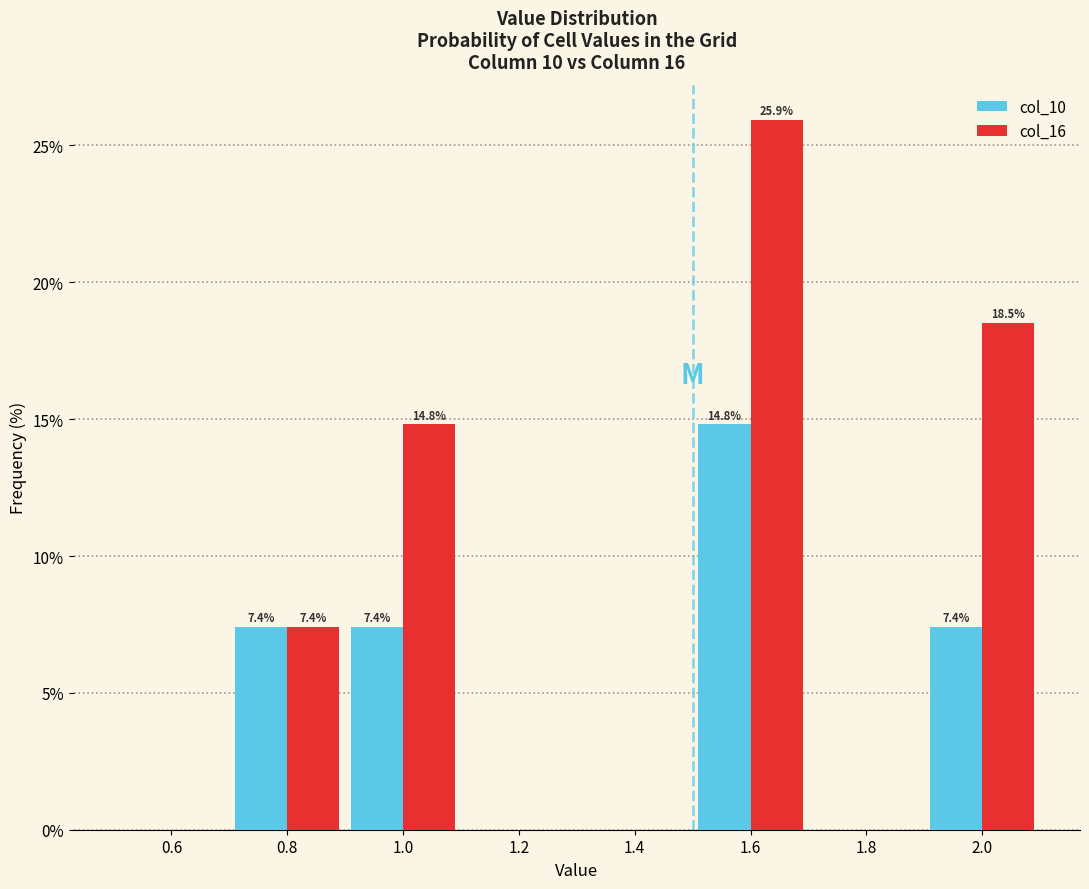

In the col_10 series, which range on the x-axis has the tallest bar?

1.5 to 1.7